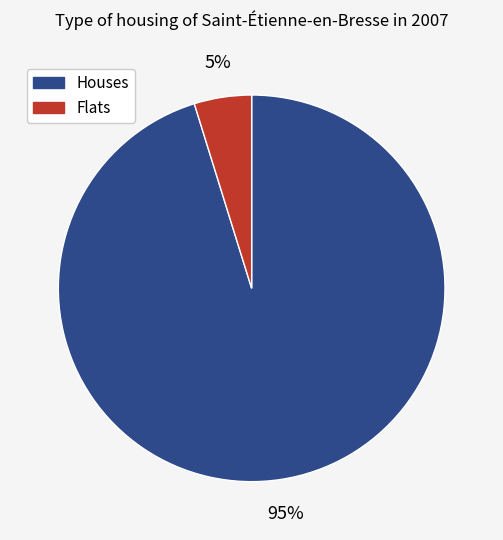

Does any single category account for the majority?

Yes